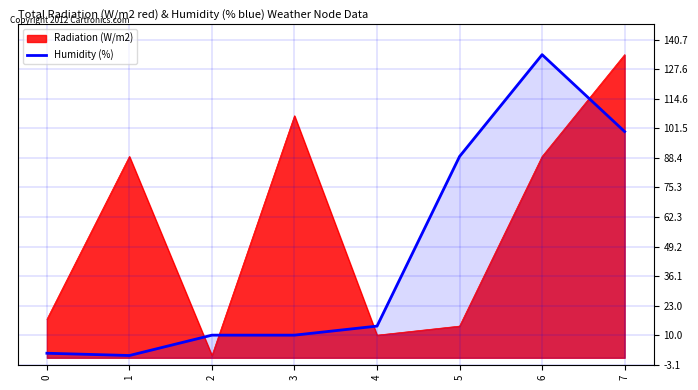

Where does the data first go above 14?

5